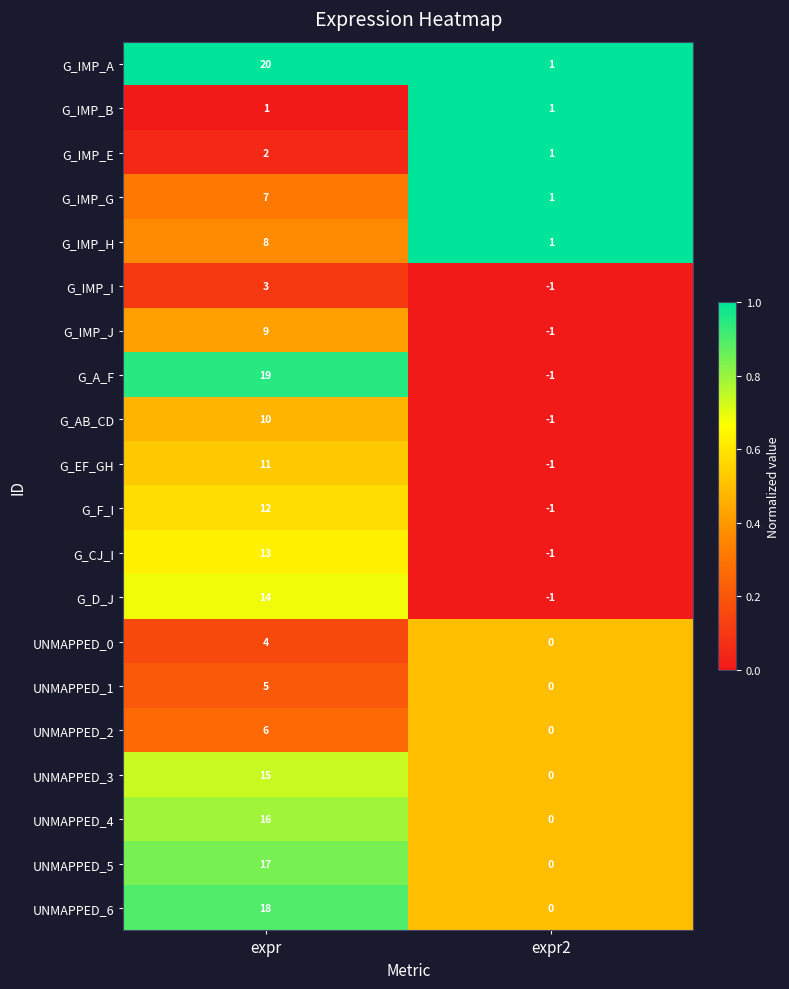

What is the approximate value of G_CJ_I at expr, to the nearest 10?

10